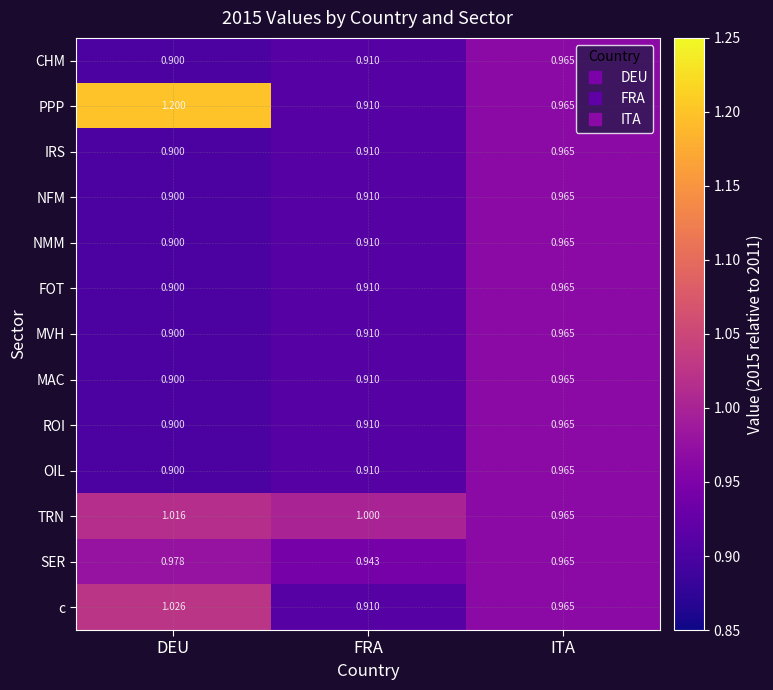

At which category is the sum across all series the highest?

ITA